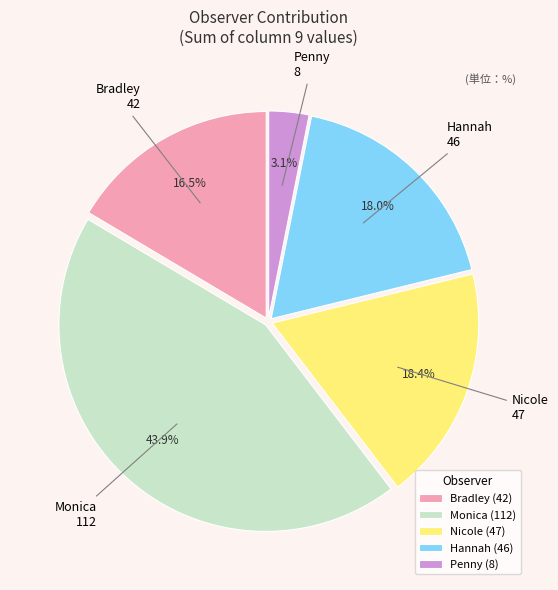

What is the largest slice in the pie chart?

Monica (112)